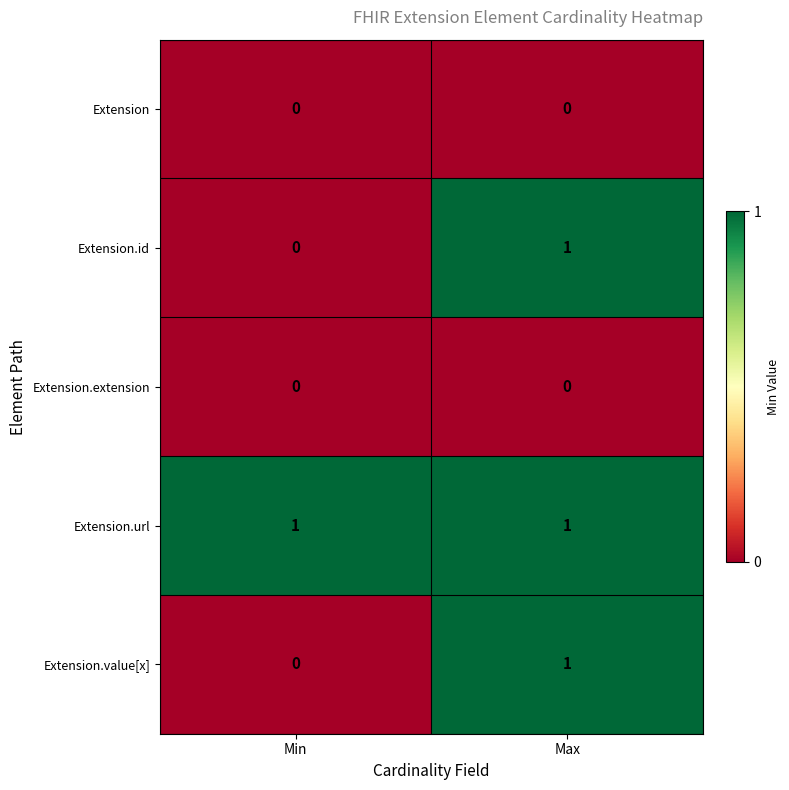

Where is Extension.value[x] nearest to the value 0?

Min